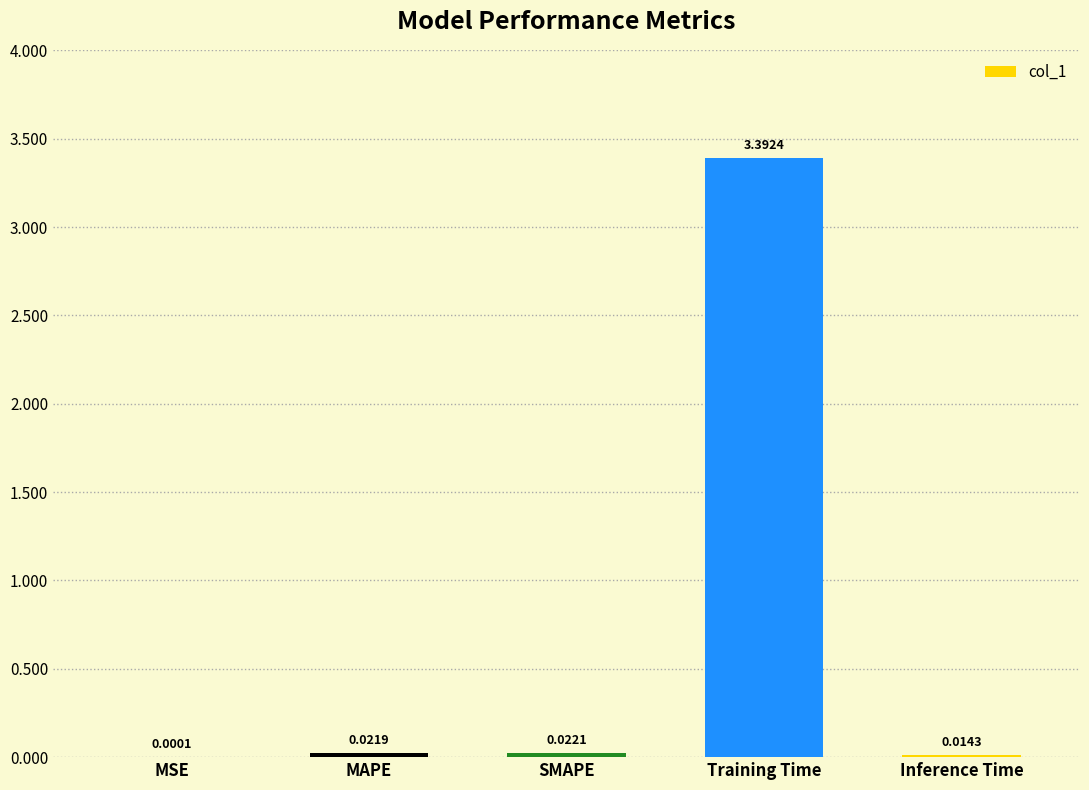

What is the sum of all values?

3.5